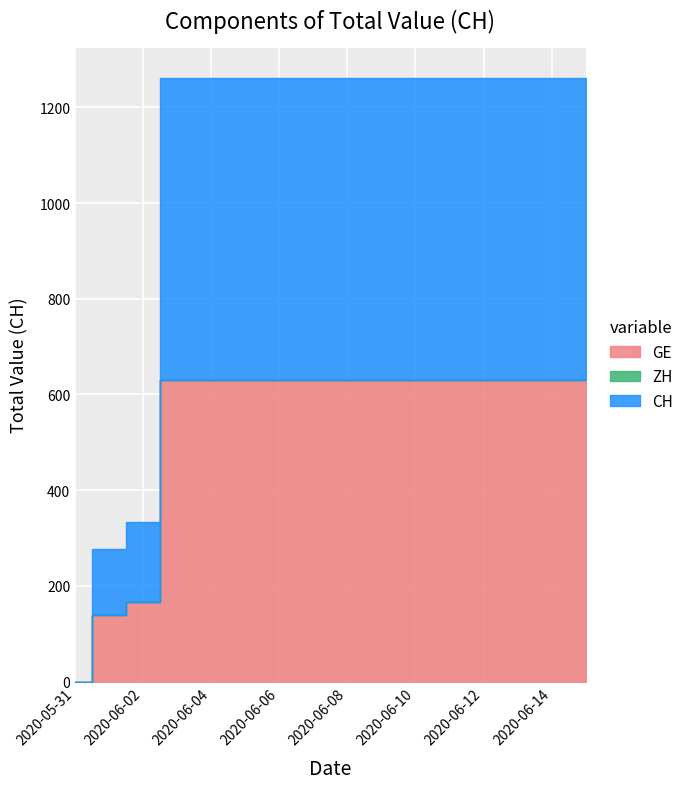

Which series has the widest spread of values?

GE